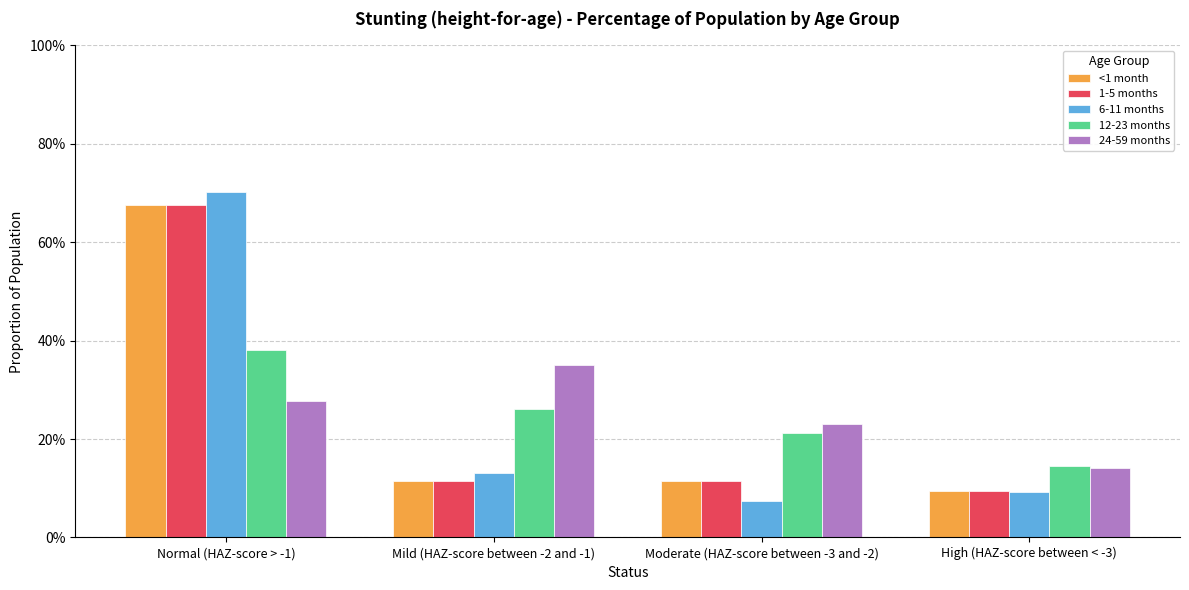

Reading left to right, transcribe all the data shown in this chart.

<1 month: Normal (HAZ-score > -1)=0.7	Mild (HAZ-score between -2 and -1)=0.1	Moderate (HAZ-score between -3 and -2)=0.1	High (HAZ-score between < -3)=0.1
1-5 months: Normal (HAZ-score > -1)=0.7	Mild (HAZ-score between -2 and -1)=0.1	Moderate (HAZ-score between -3 and -2)=0.1	High (HAZ-score between < -3)=0.1
6-11 months: Normal (HAZ-score > -1)=0.7	Mild (HAZ-score between -2 and -1)=0.1	Moderate (HAZ-score between -3 and -2)=0.1	High (HAZ-score between < -3)=0.1
12-23 months: Normal (HAZ-score > -1)=0.4	Mild (HAZ-score between -2 and -1)=0.3	Moderate (HAZ-score between -3 and -2)=0.2	High (HAZ-score between < -3)=0.1
24-59 months: Normal (HAZ-score > -1)=0.3	Mild (HAZ-score between -2 and -1)=0.4	Moderate (HAZ-score between -3 and -2)=0.2	High (HAZ-score between < -3)=0.1